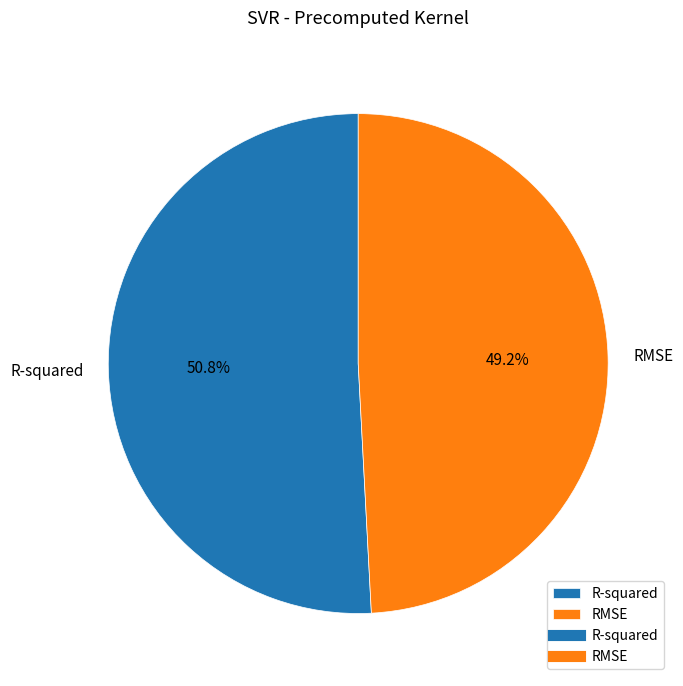

True or false: R-squared accounts for 51% of the total.

True